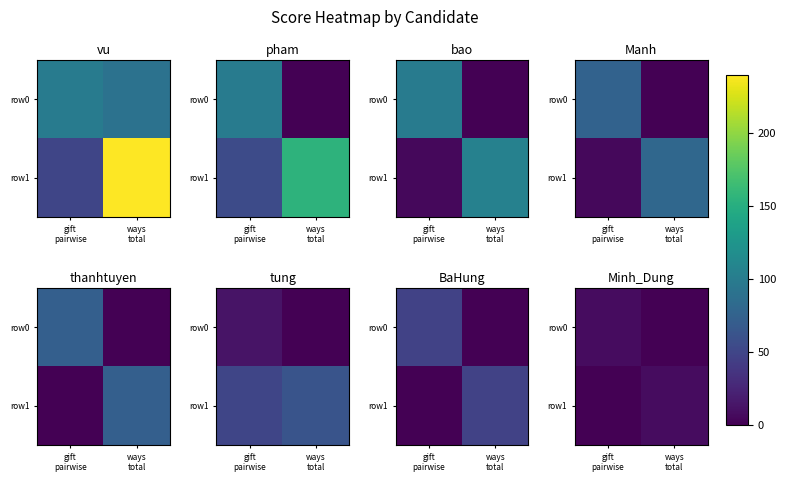

At which label does row1 reach its minimum?

gift pairwise